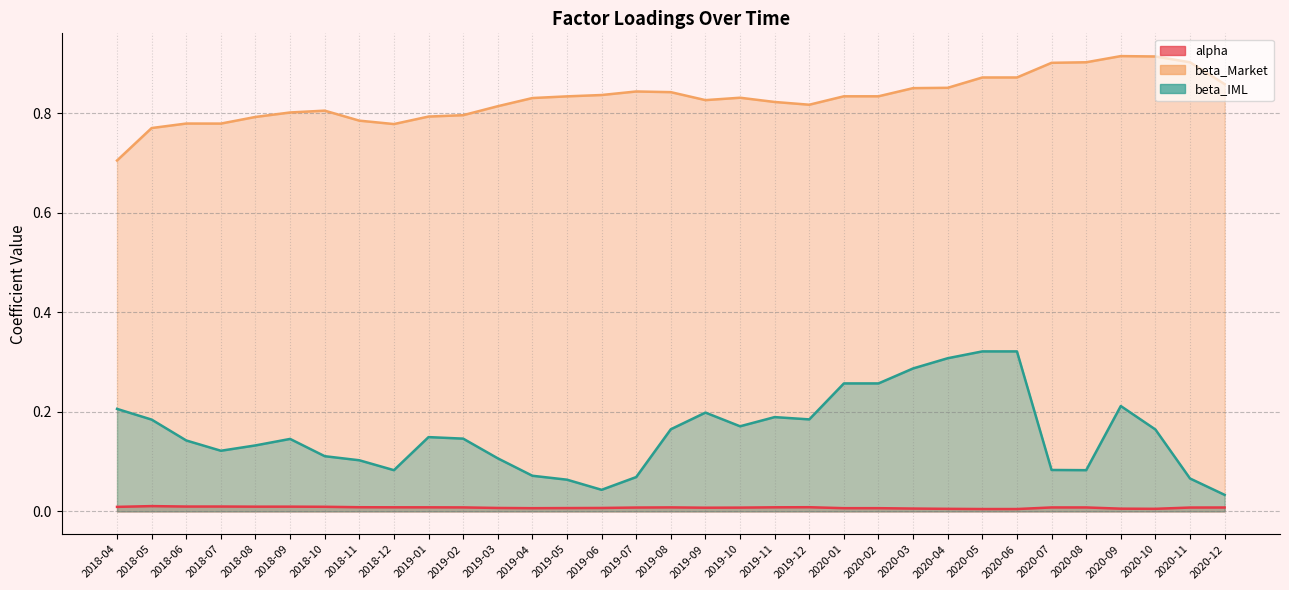

At which label is beta_IML closest to 0?

2020-12